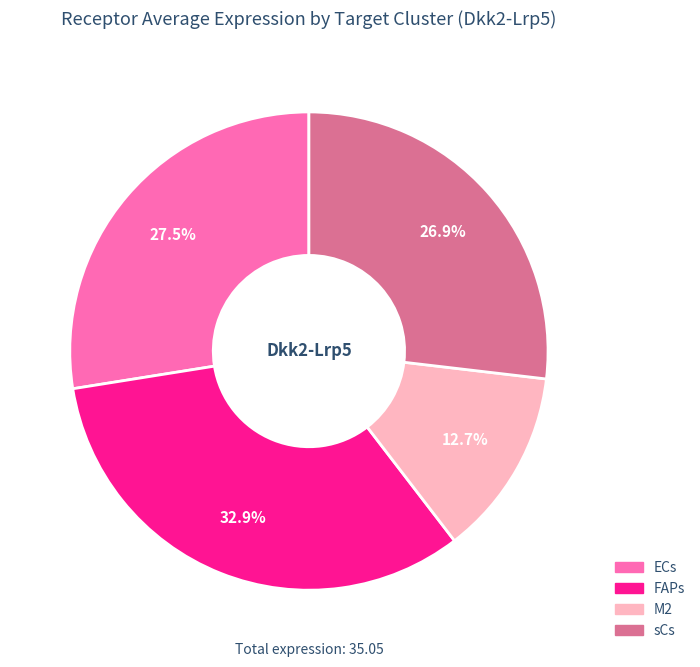

Is there a majority slice in this chart?

No